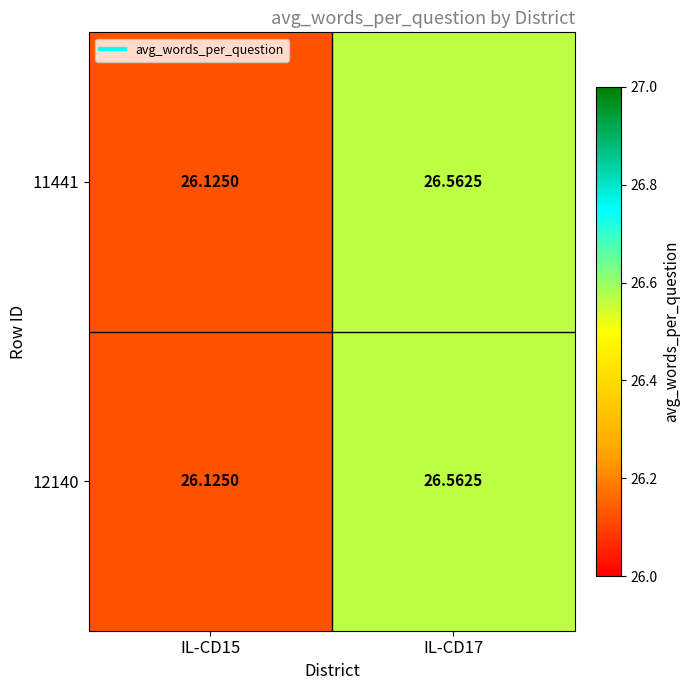

Is the value of 11441 at IL-CD15 greater than the value of 12140 at IL-CD17?

No